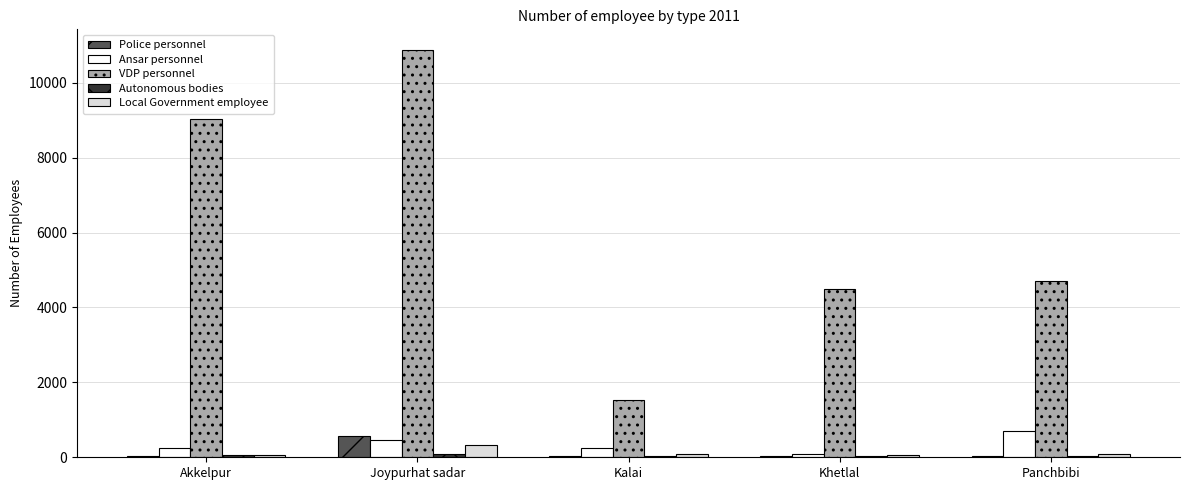

The VDP personnel series shows 9024 at Akkelpur. True or false?

True